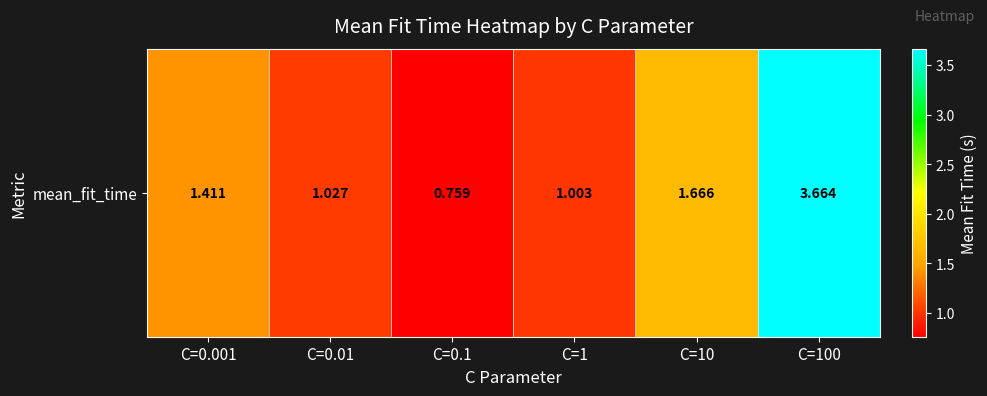

Is it true that the value at C=0.01 is 1.0?

True